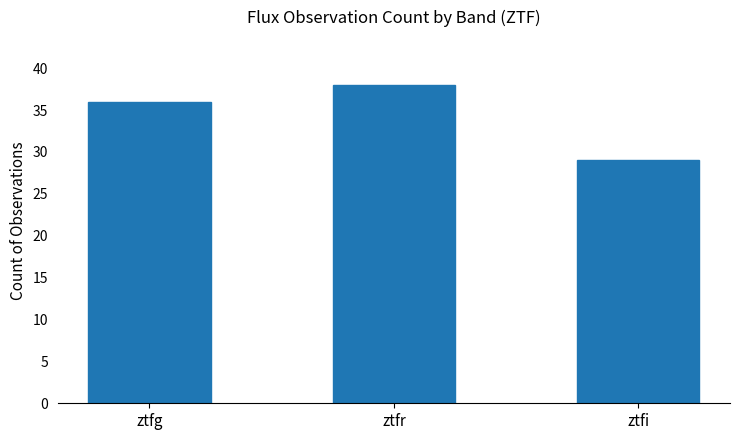

How many bars are there in total?

3